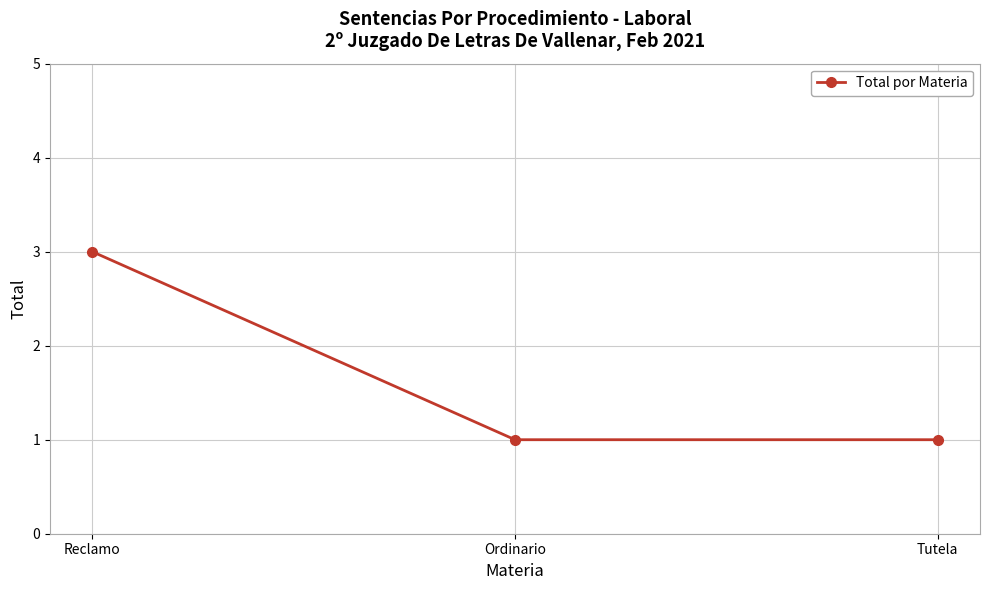

What is the maximum value shown in the chart?

3